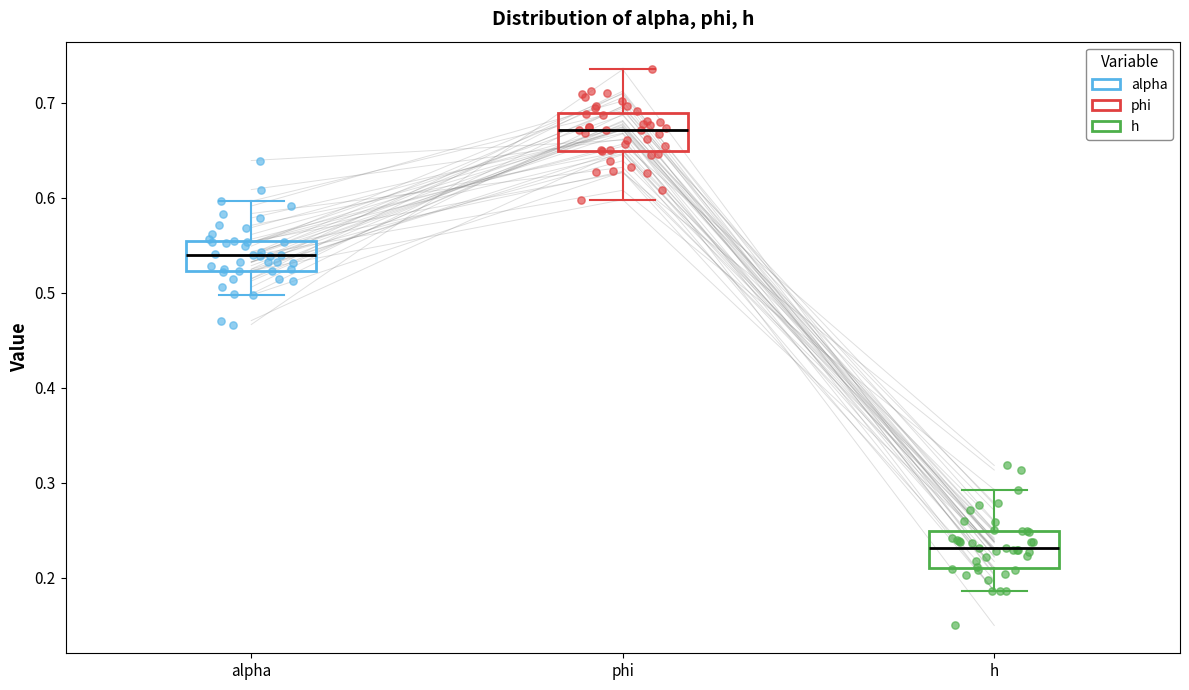

Which box's median line is the highest?

phi